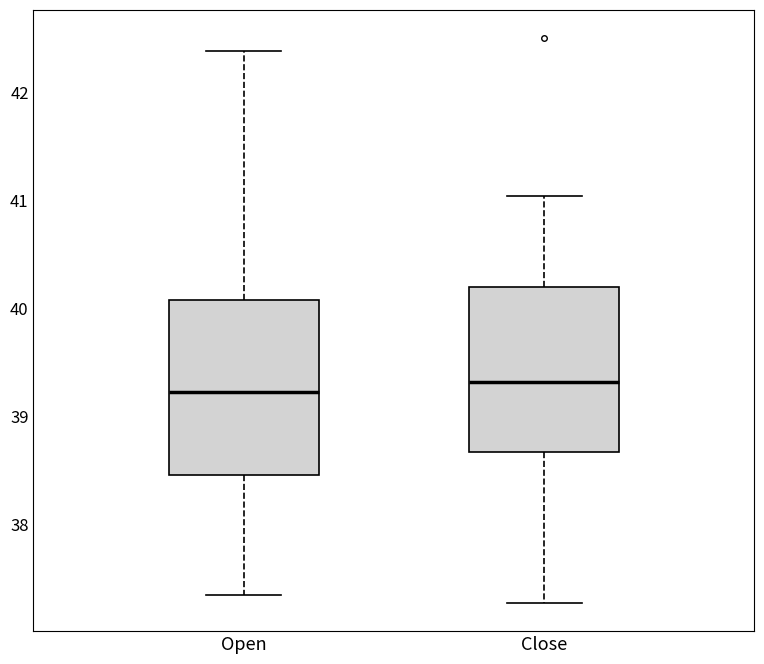

Reading left to right, read every box against the y-axis: the position of its median line, the range the box covers, and the ends of its whiskers. The values are not printed on the chart, so give them approximately, as read against the axis.

Open: median 39.2, box 38.5 to 40.1, whiskers 37.3 to 42.4
Close: median 39.3, box 38.7 to 40.2, whiskers 37.3 to 41.0